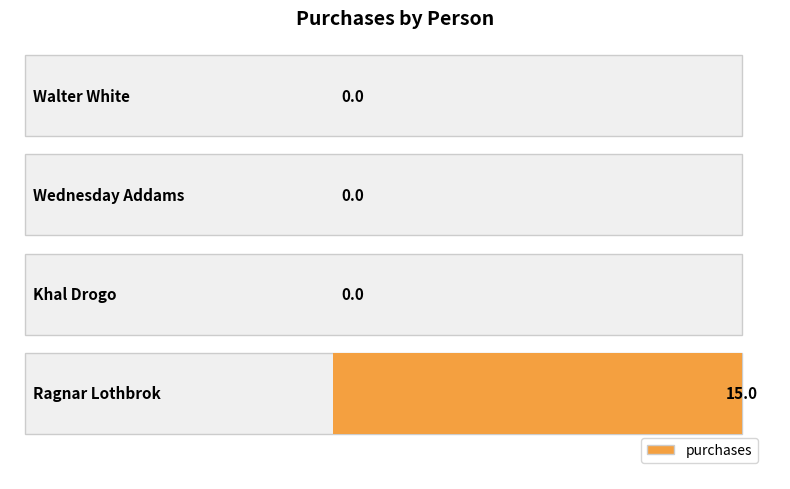

Reading right to left, what are all the values shown in this chart?

15	0	0	0